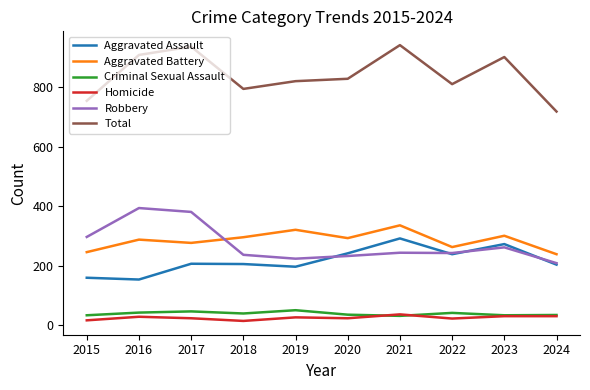

What is the difference between the Aggravated Battery values at 2020 and 2015?

47